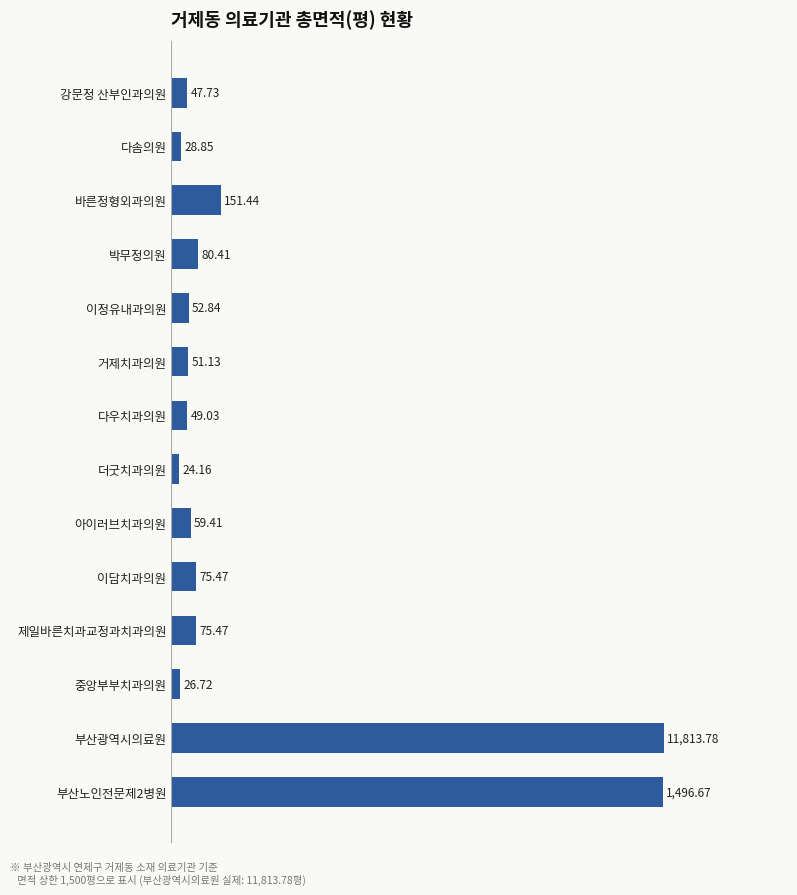

Which label corresponds to the smallest value in the chart?

더굿치과의원